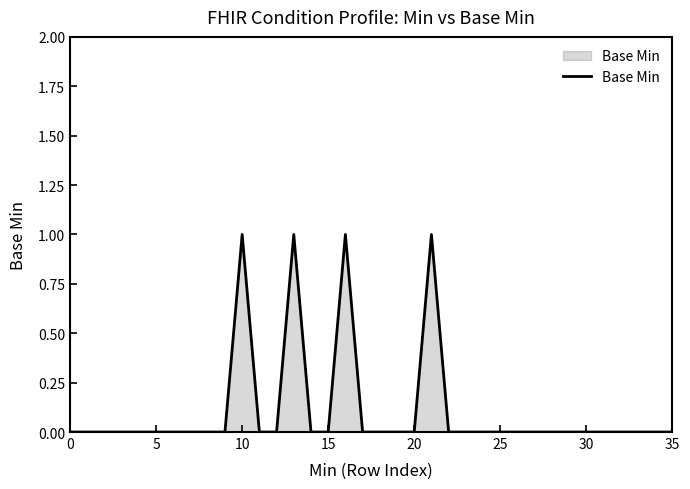

How many lines are shown in the chart?

1